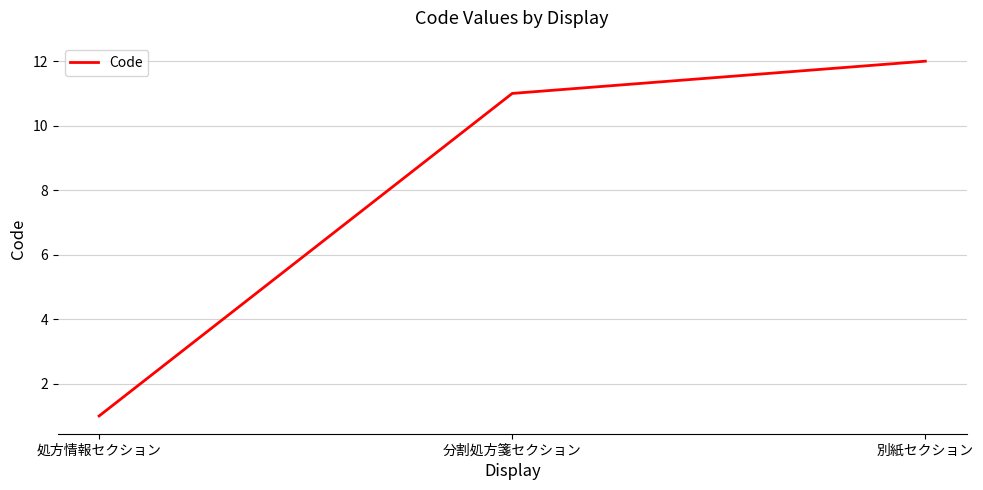

What is the sum of all values?

24